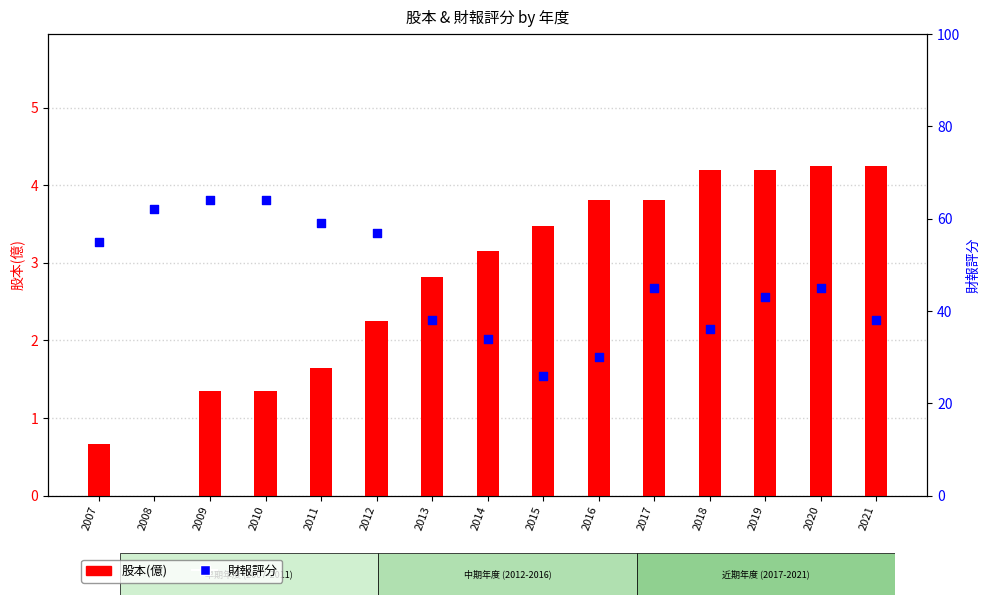

At which category is the sum across all series the highest?

2009